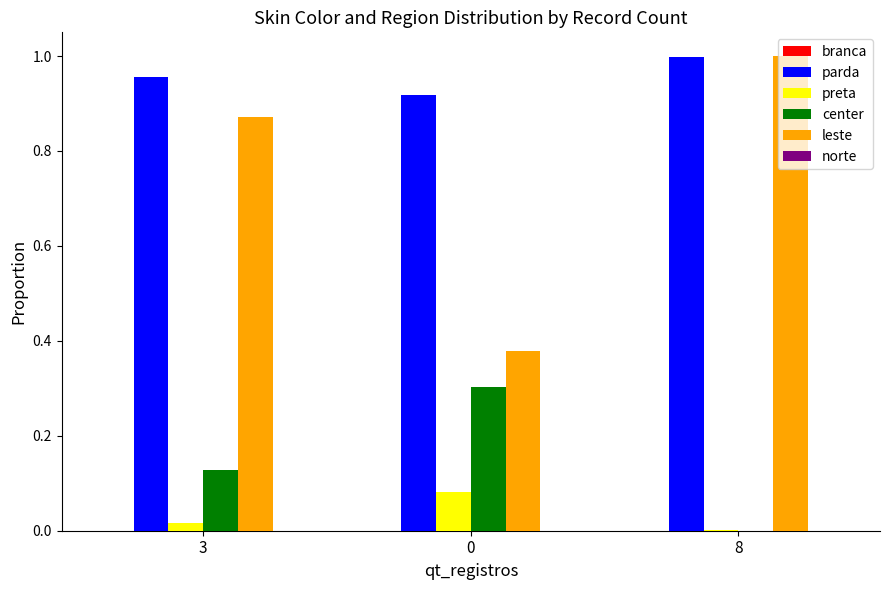

Which series changed the most between 3 and 0?

leste